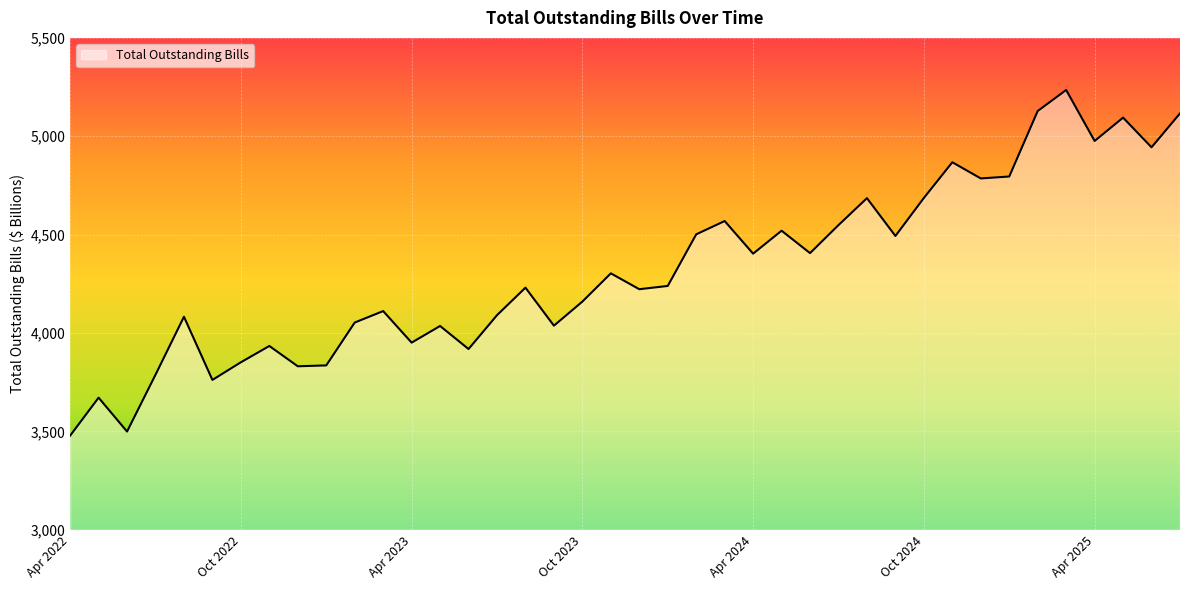

What is the maximum value shown in the chart?

5235.2